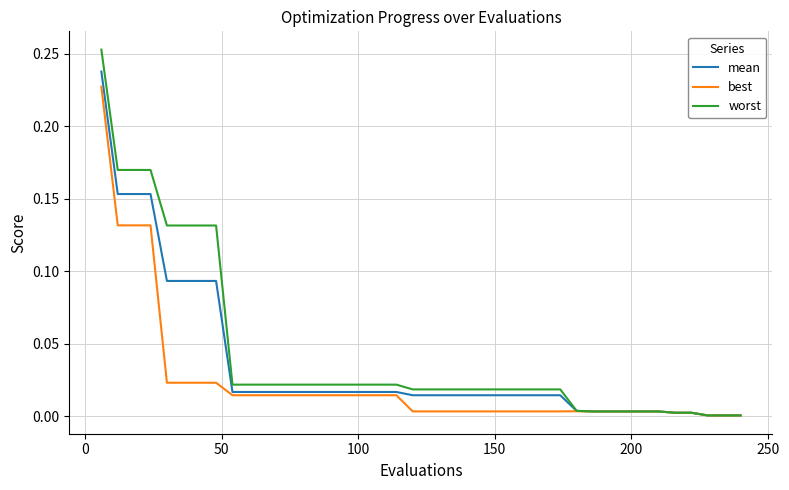

Which series has the widest spread of values?

worst